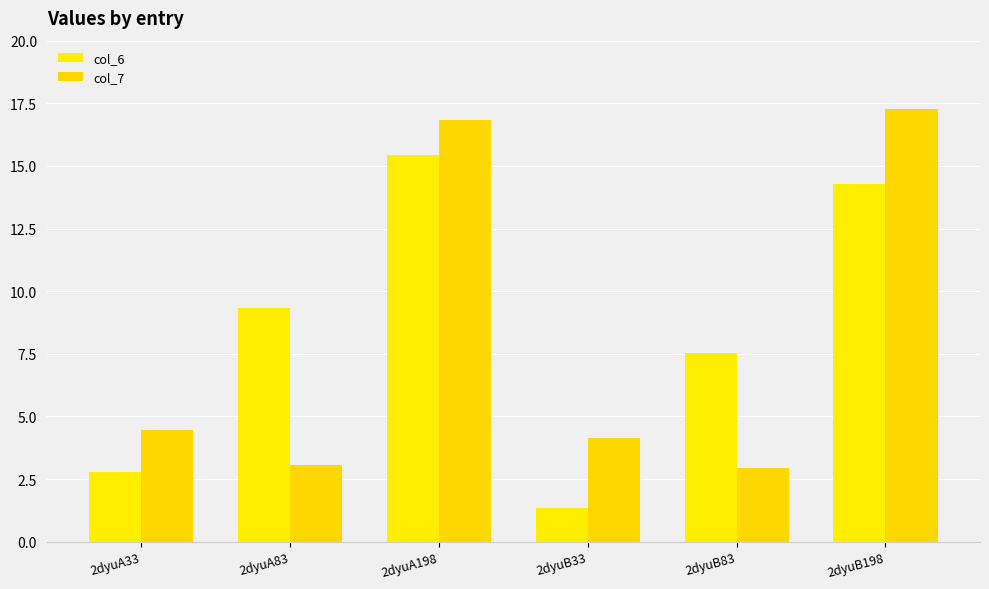

True or false: col_7 has a value of 5.1 at 2dyuA83.

False